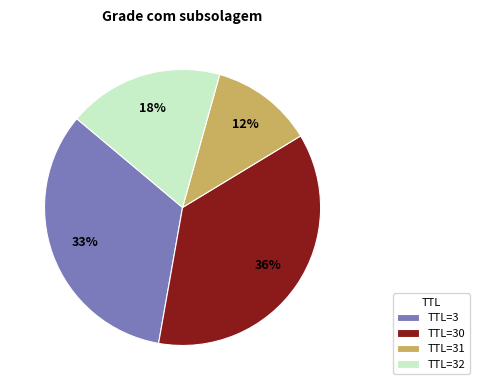

Is it true that TTL=32 is 33% of the pie?

False